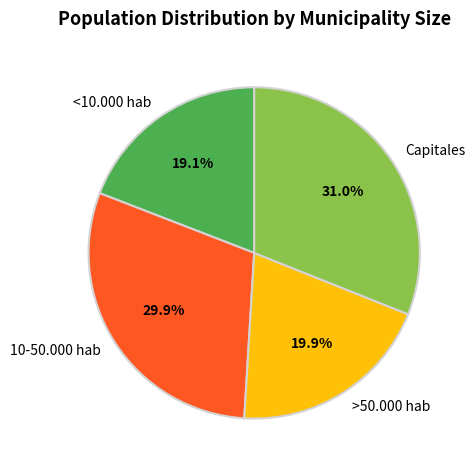

What is the smallest slice in the pie chart?

<10.000 hab